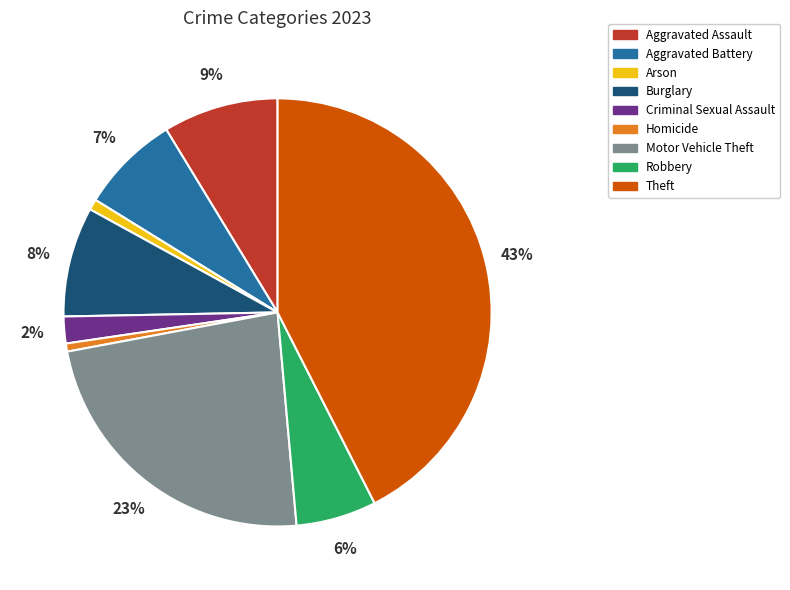

To the nearest percent, what portion does Aggravated Battery represent?

7%